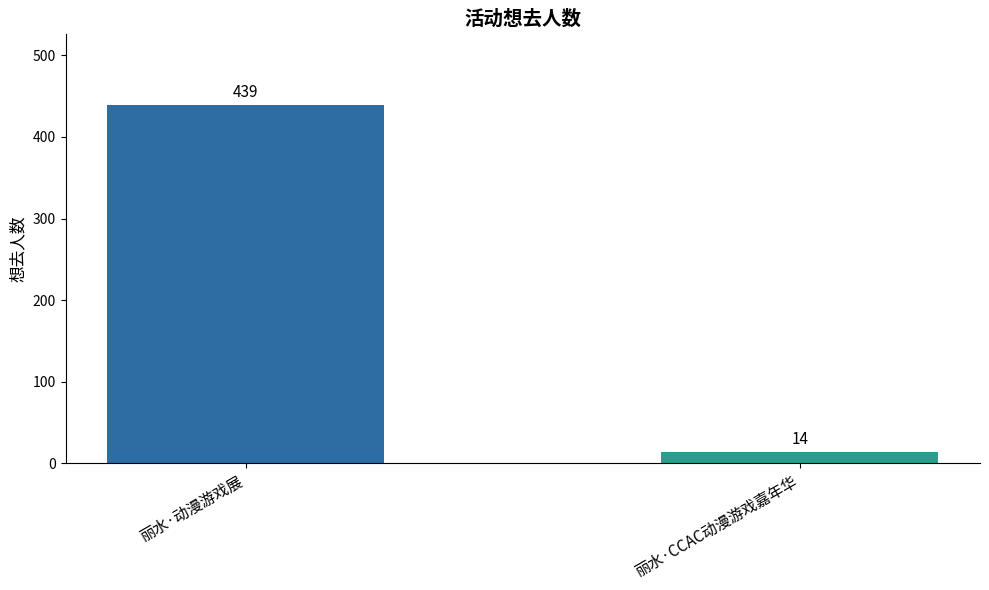

List the labels in order of value, largest first.

丽水·动漫游戏展, 丽水·CCAC动漫游戏嘉年华